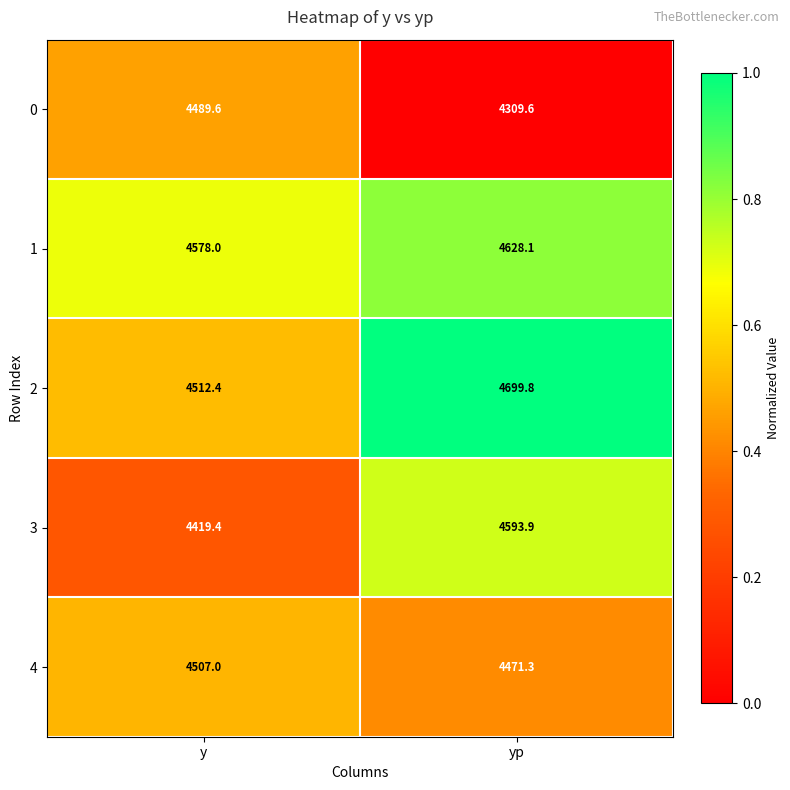

Reading left to right, extract all data points from this chart.

0: 4489.6	4309.6
1: 4578.0	4628.1
2: 4512.4	4699.8
3: 4419.4	4593.9
4: 4507.0	4471.3